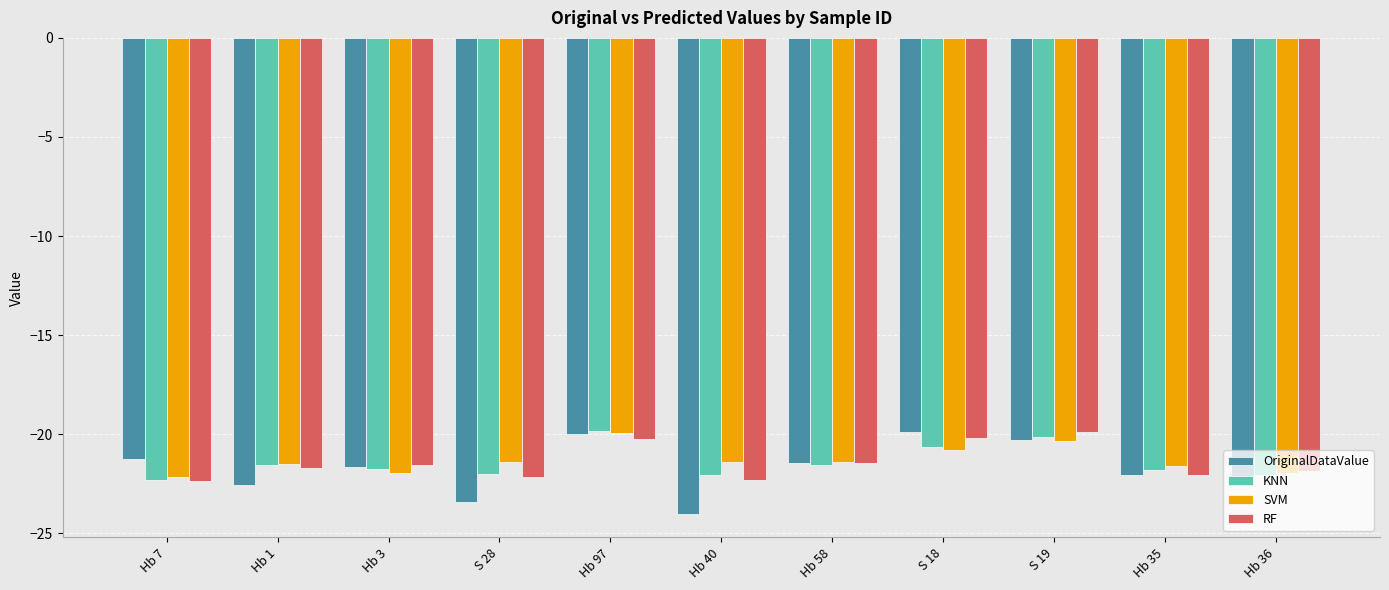

What is the spread (max minus min) of values at Hb 1?

1.0